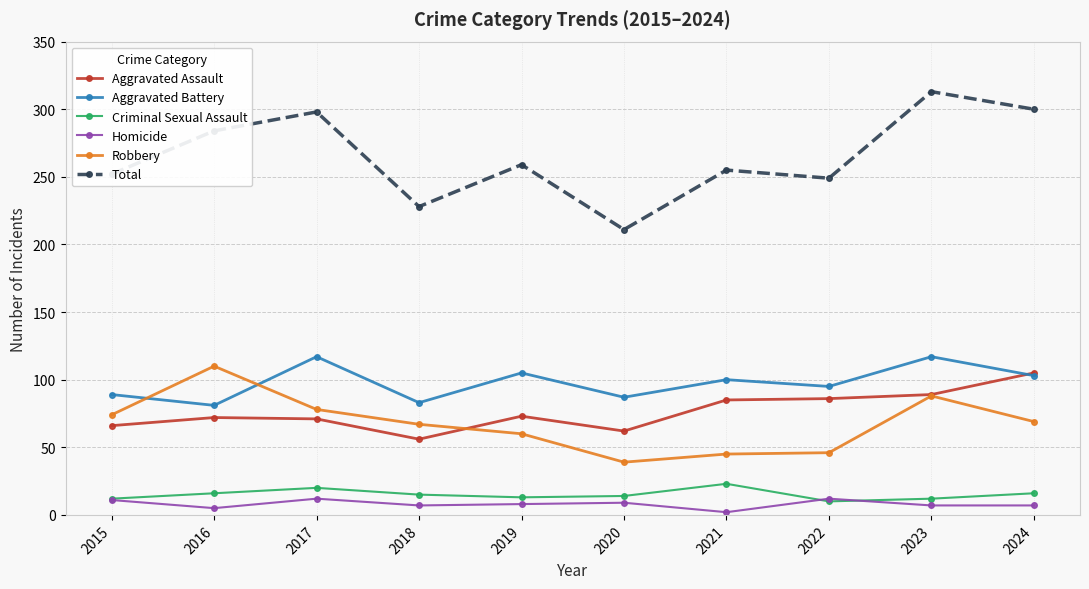

Is it true that Total equals 300 at 2024?

True